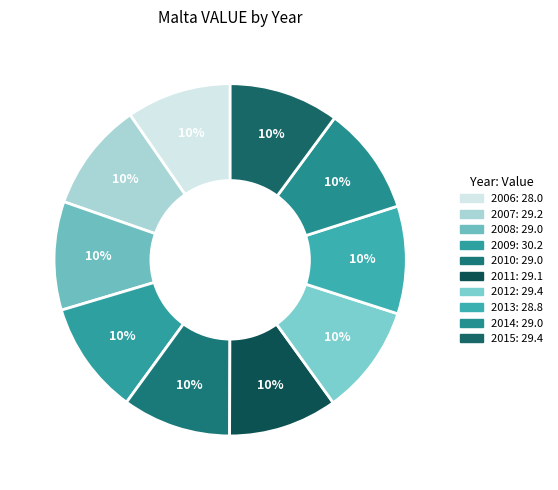

Which category has the smallest portion of the pie?

2006